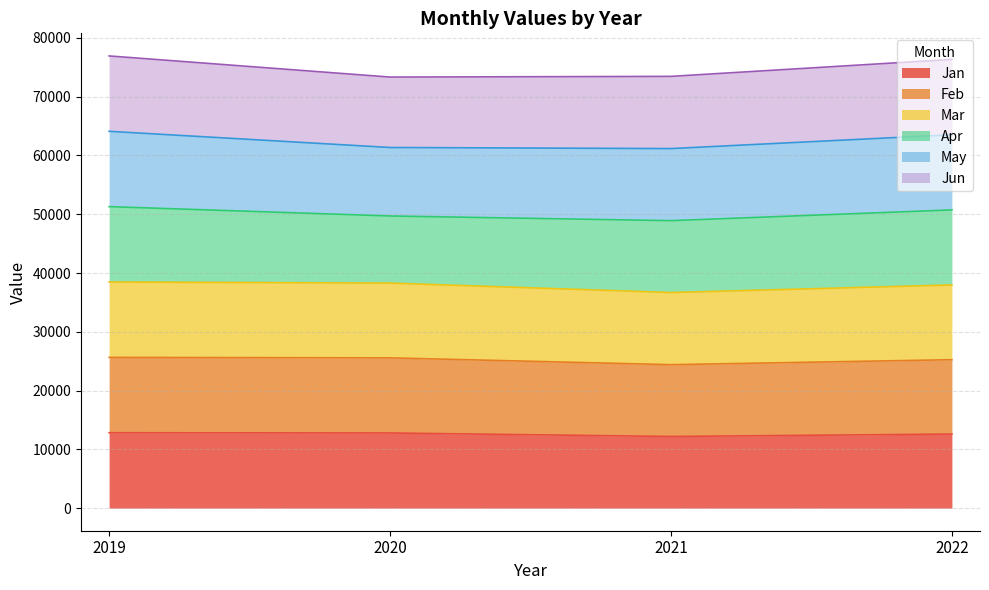

How many lines are shown in the chart?

6